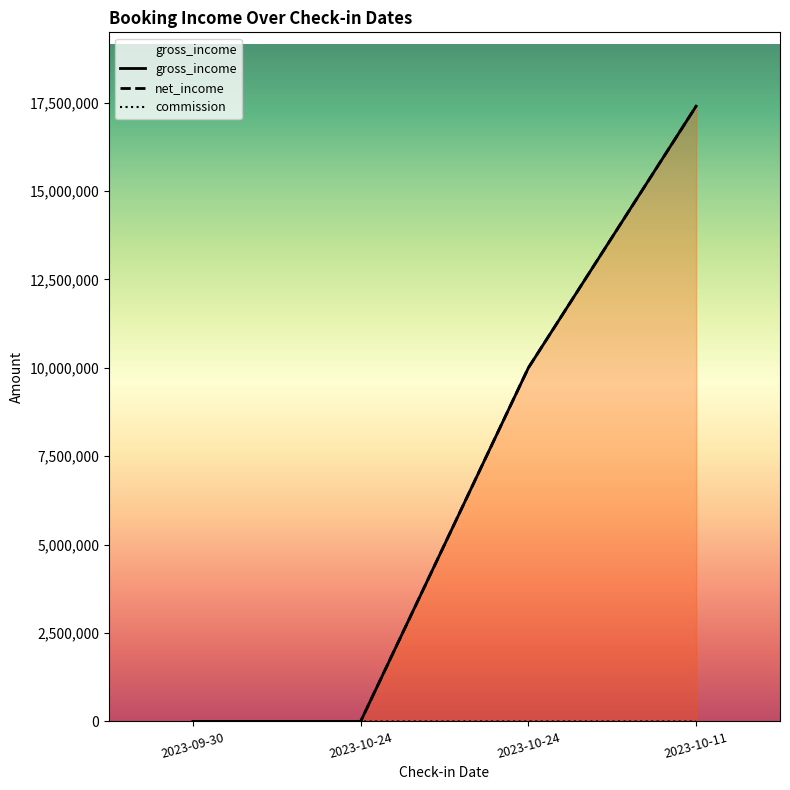

At which label does net_income reach its peak?

2023-10-11